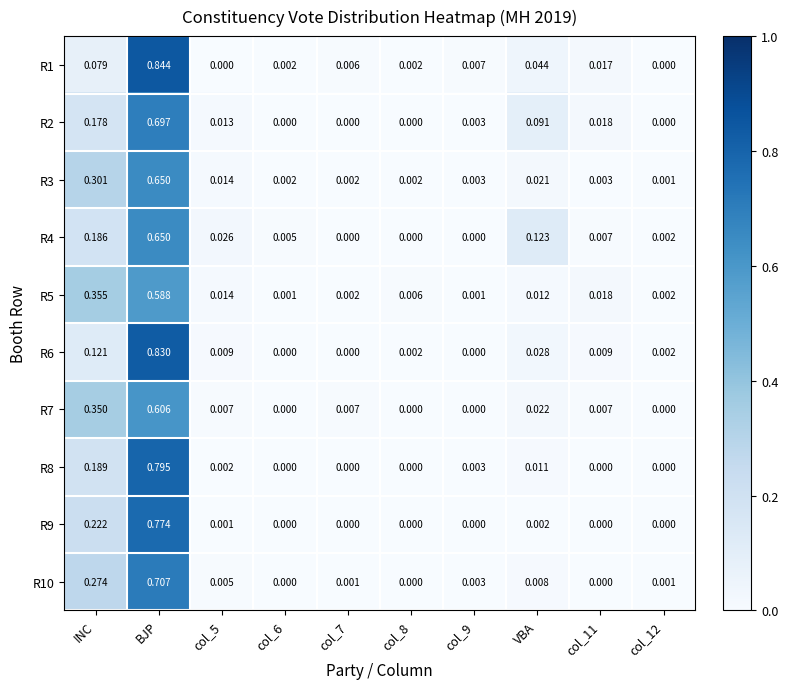

Is the value of R3 at col_9 greater than the value of R9 at VBA?

Yes